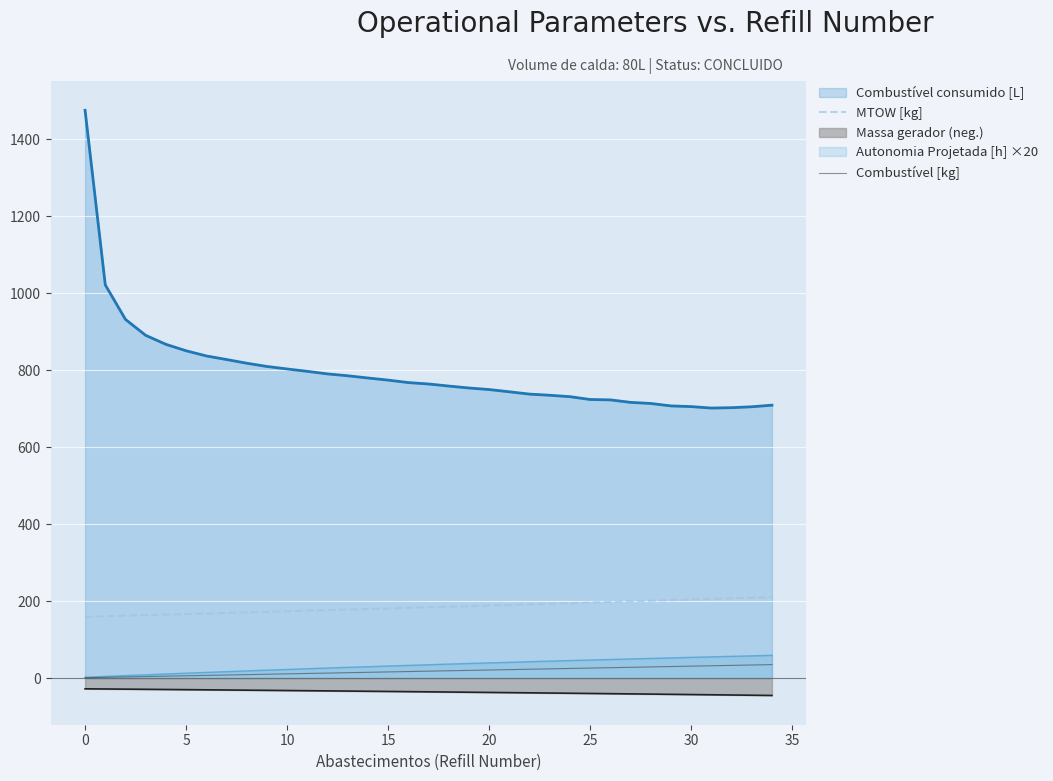

The value of Combustível [kg] at 20 is 21.0. True or false?

True